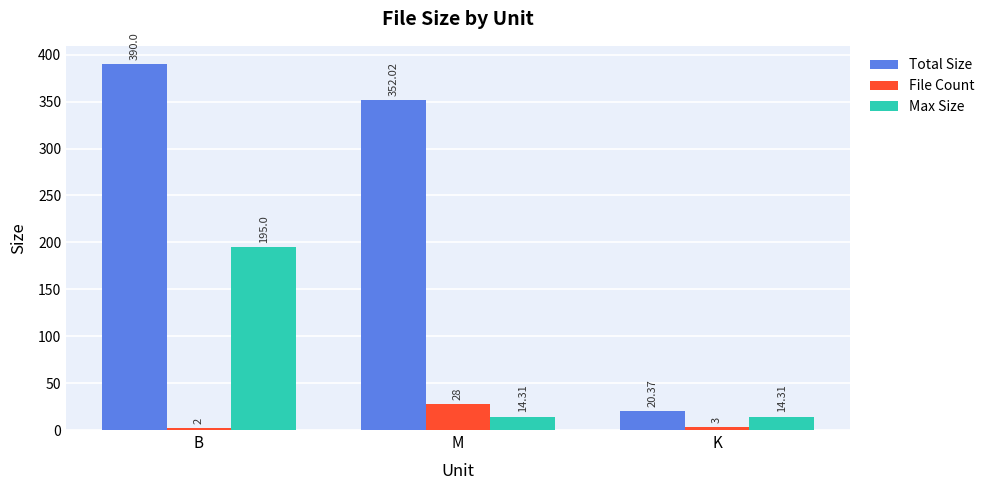

Which series has the widest spread of values?

Total Size